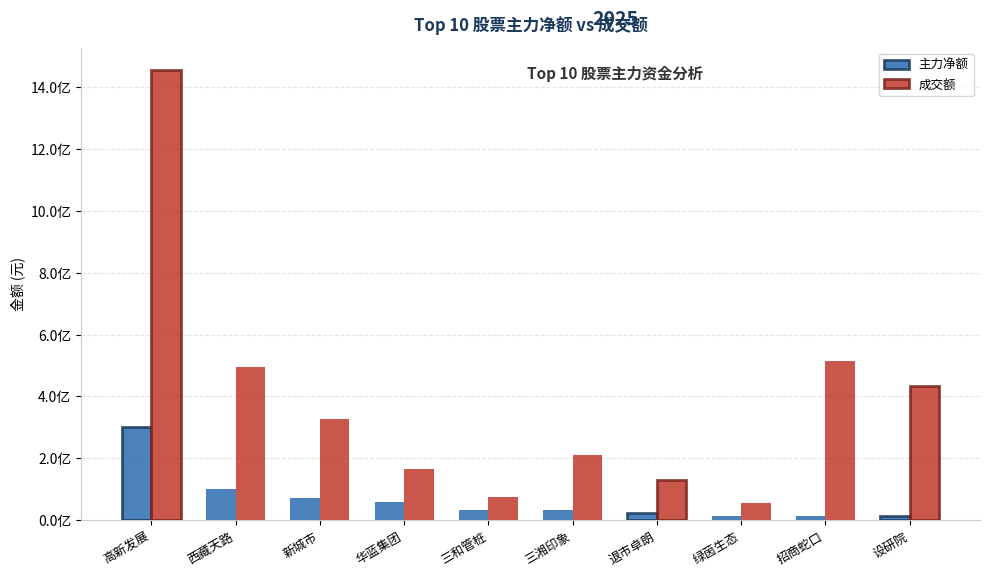

Rank the series by their average value, from highest to lowest.

成交额, 主力净额